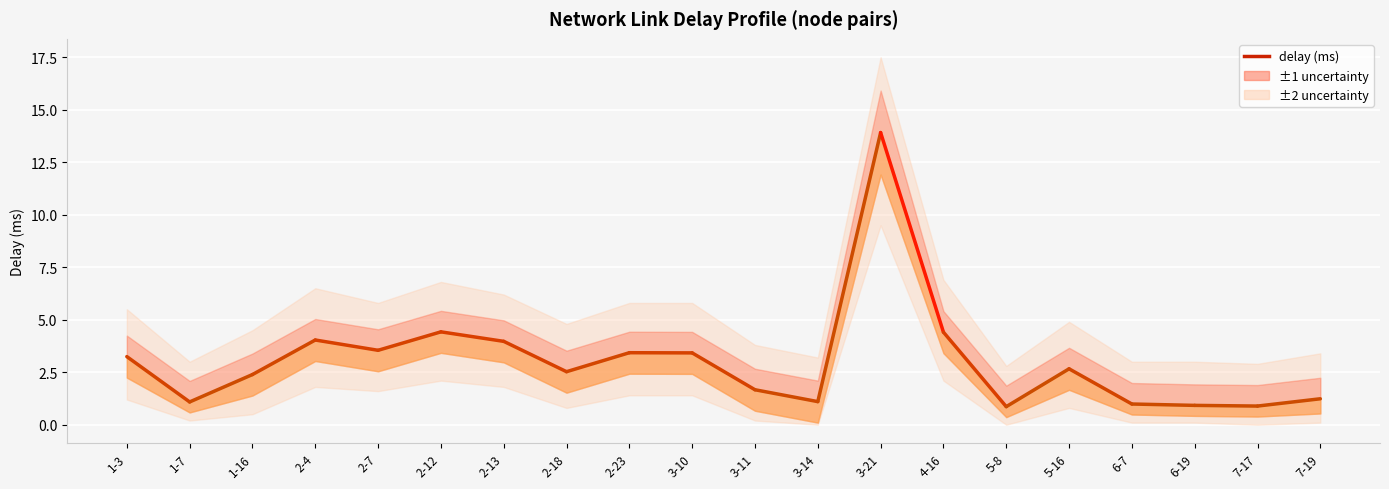

Where is the first local maximum for delay?

2-4